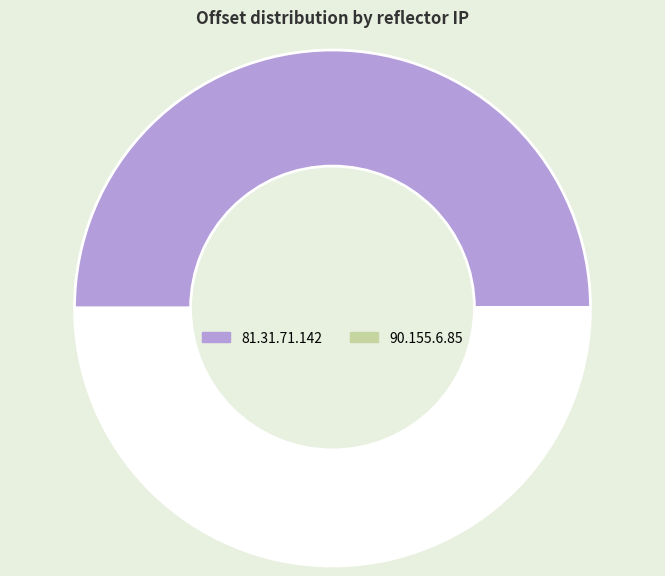

Which category has the smallest portion of the pie?

90.155.6.85